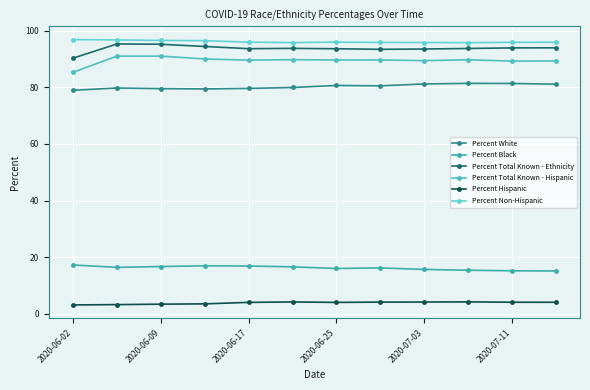

Does the chart have visible grid lines?

Yes